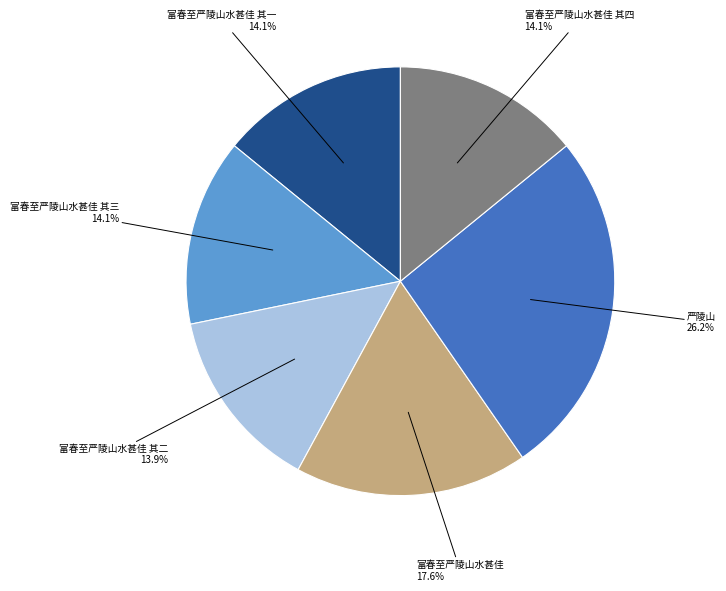

What is the ratio of the value at 富春至严陵山水甚佳 to the value at 富春至严陵山水甚佳 其四?

1.2